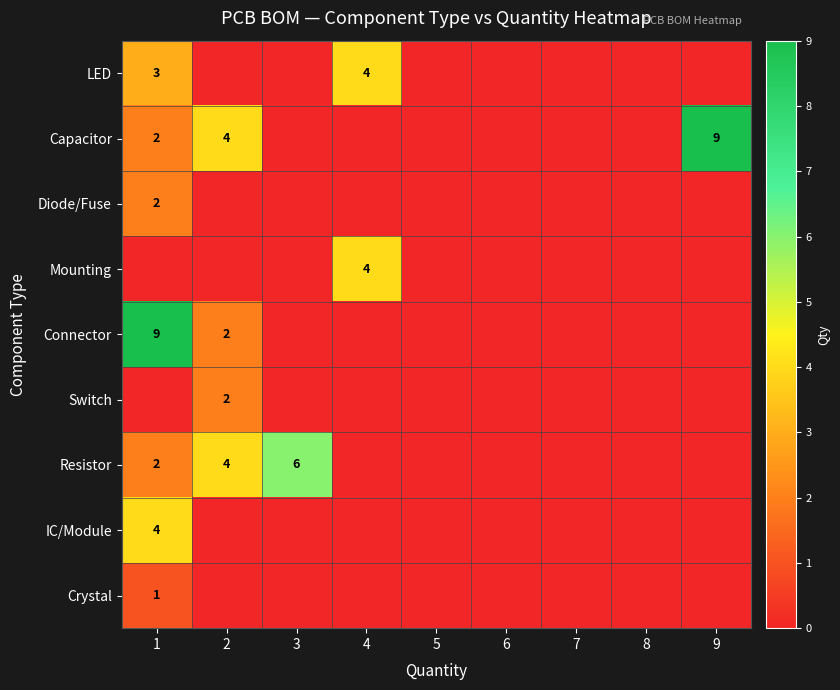

The value of IC/Module at 1 is 6. True or false?

False